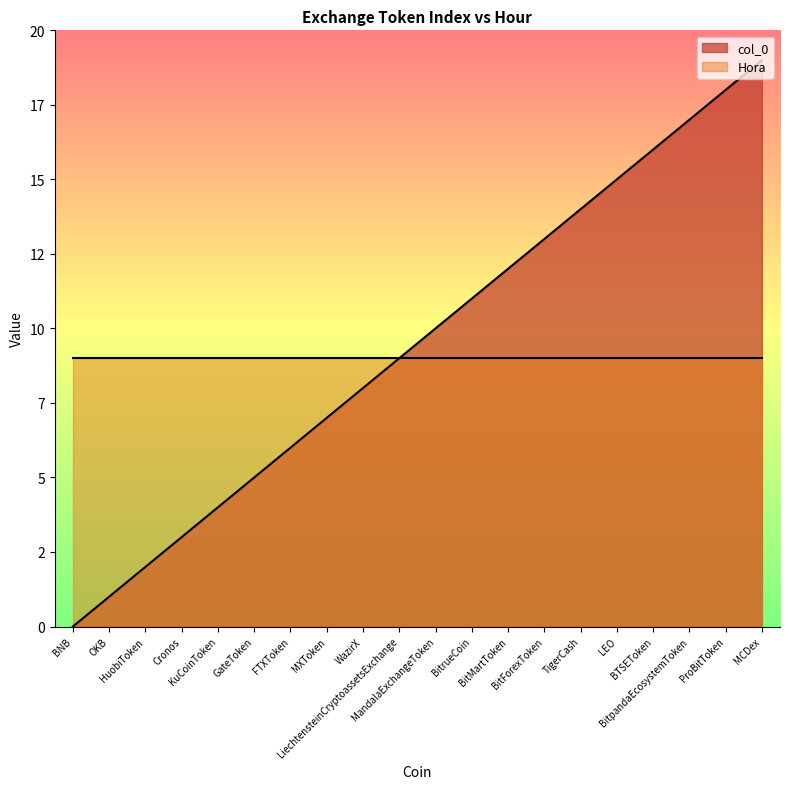

The value at MCDex is 19. True or false?

True